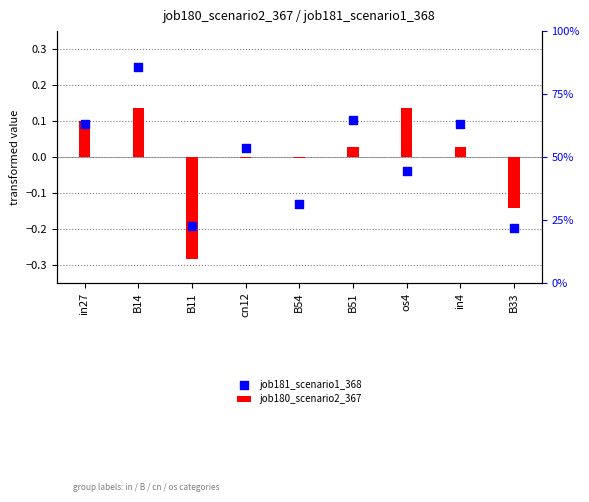

Is the value of job180_scenario2_367 at cn12 greater than the value of job181_scenario1_368 at B11?

Yes